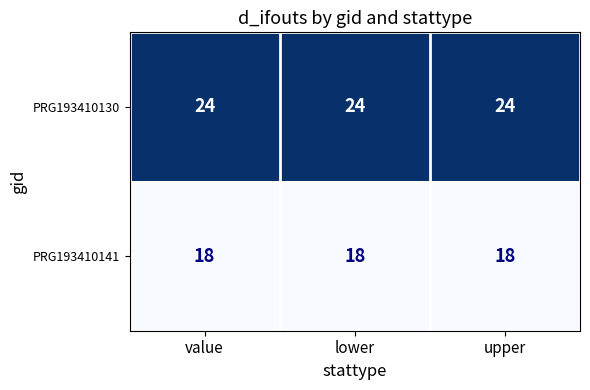

What is the difference between the highest and lowest values at lower?

6